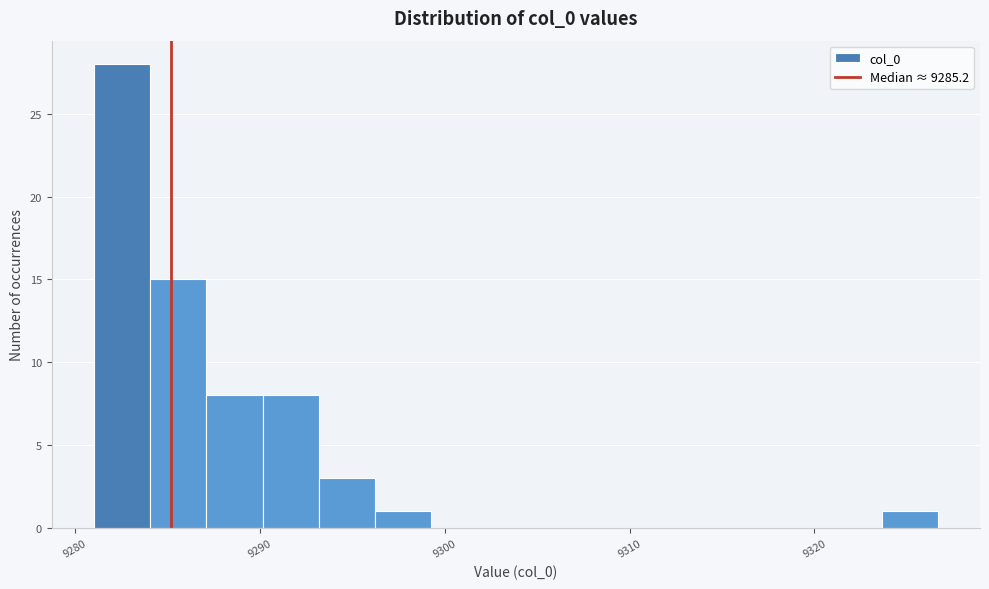

Around what value on the x-axis is the tallest bar? Give the approximate position of its centre, as read against the axis.

9283